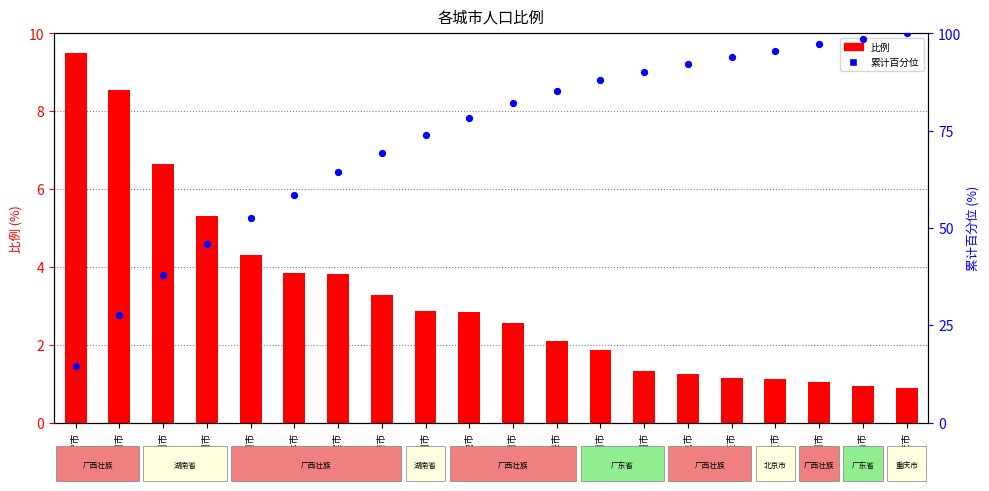

What is the total value across all series at 来宾市?

68.2